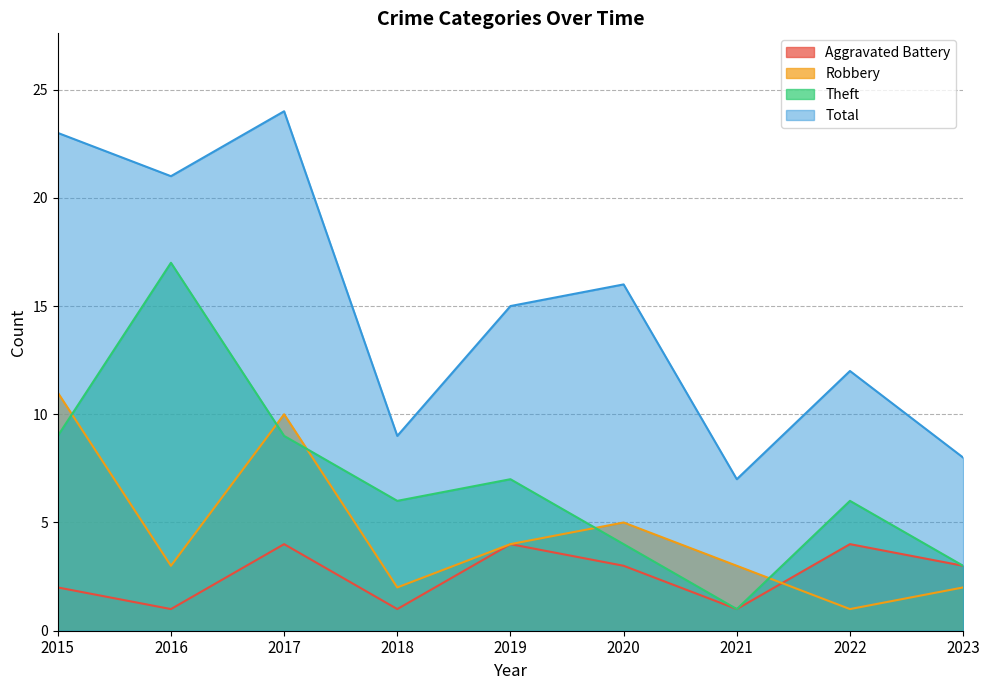

Between 2015 and 2018, which series saw the biggest shift?

Total